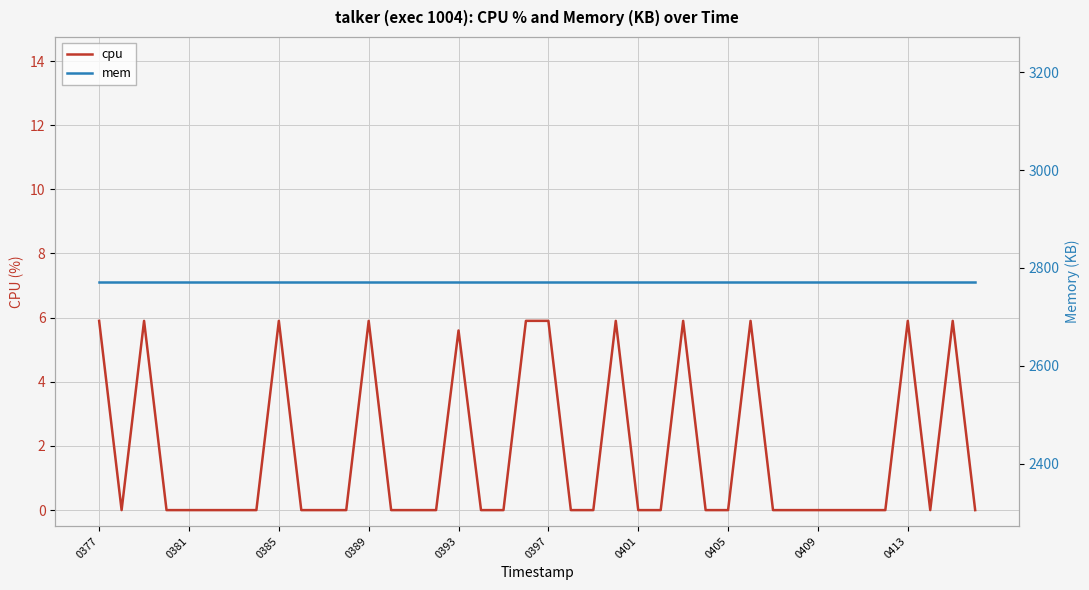

What is the sum of all cpu values?

70.5